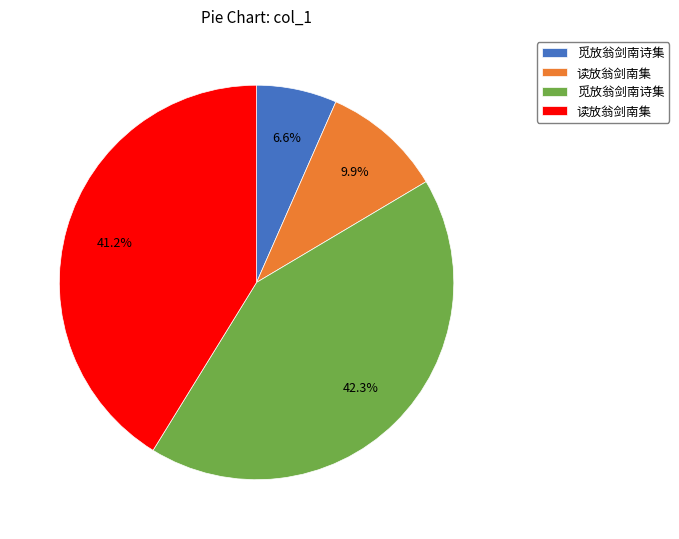

Is there any slice that represents more than half of the pie?

No